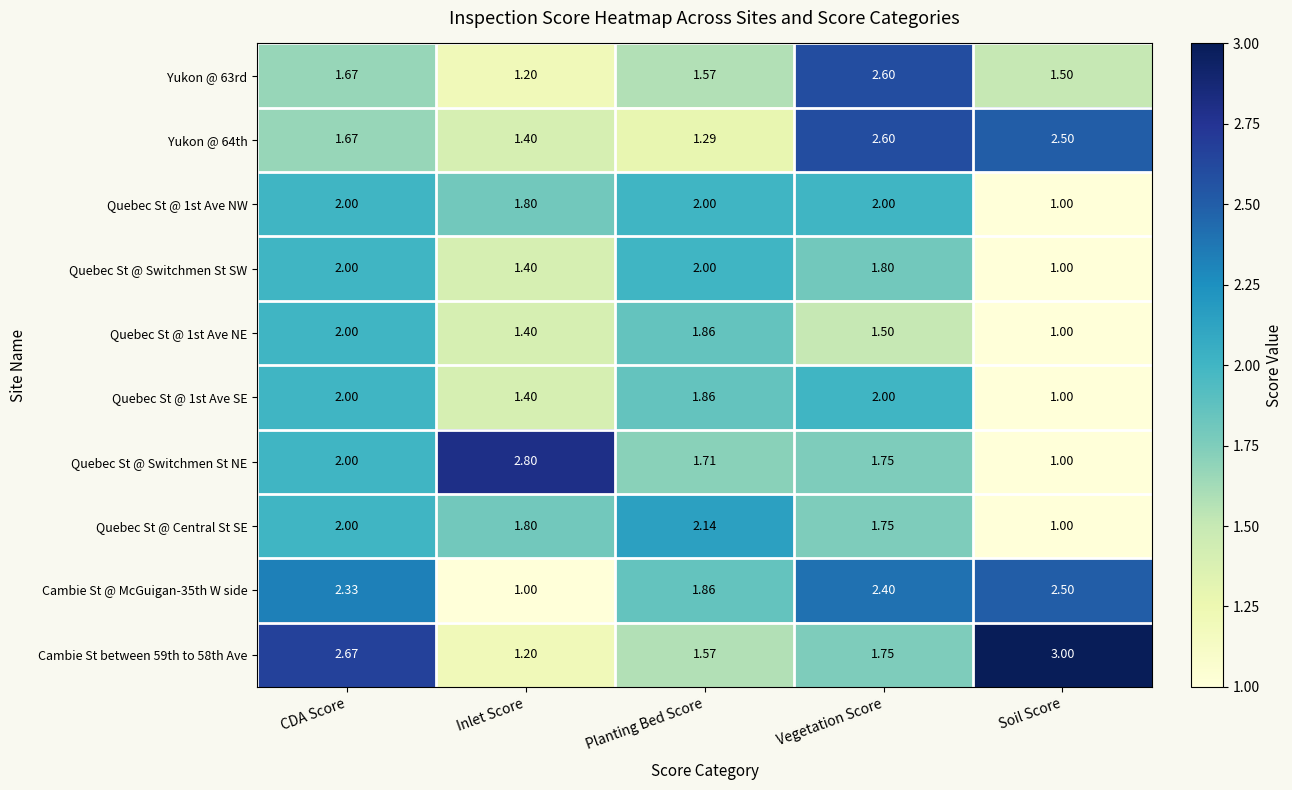

Which category has the lowest value in the Quebec St @ Switchmen St NE series?

Soil Score